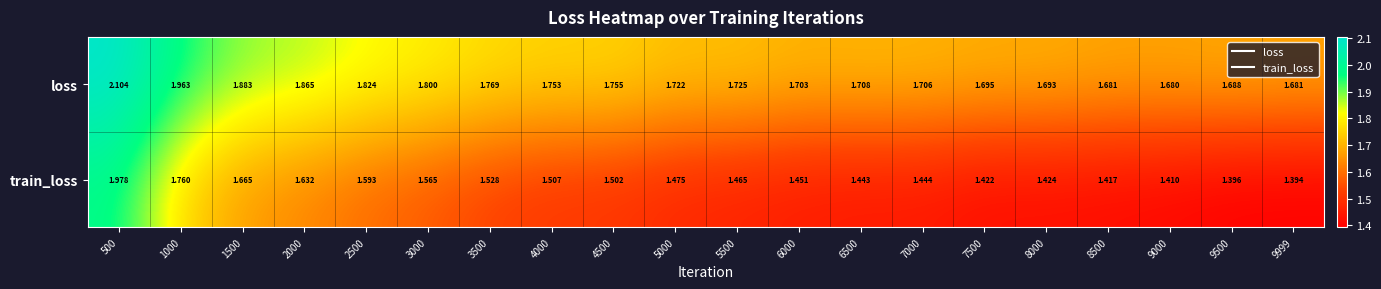

Which series has the largest total across all categories?

loss